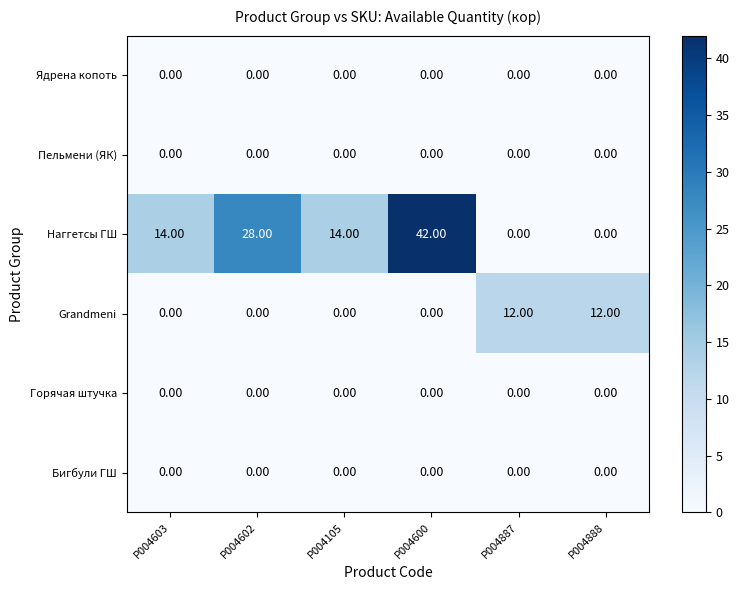

At how many categories does at least one series exceed 6?

6